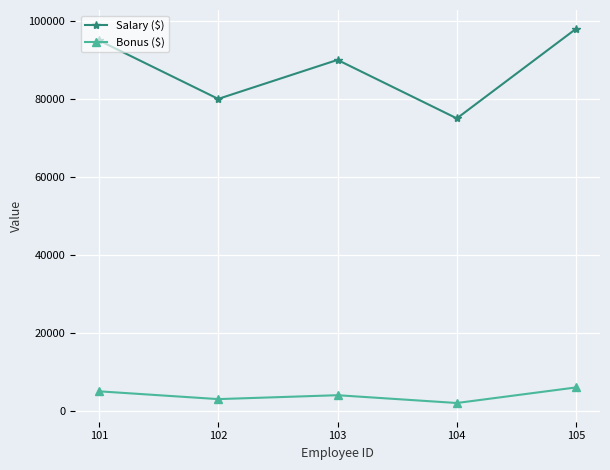

What is the difference between the maximum and minimum values in the Salary ($) series?

23000